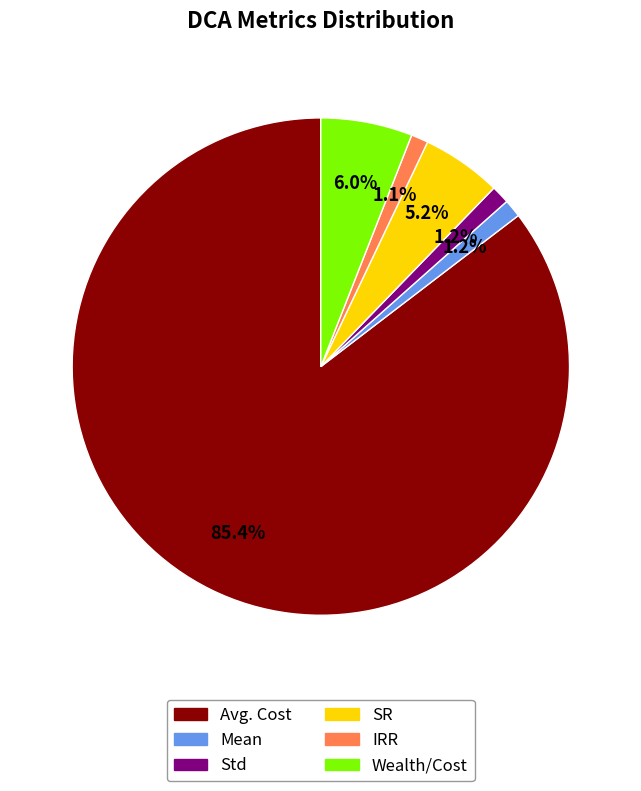

What percentage do Std and SR together represent?

6.4%